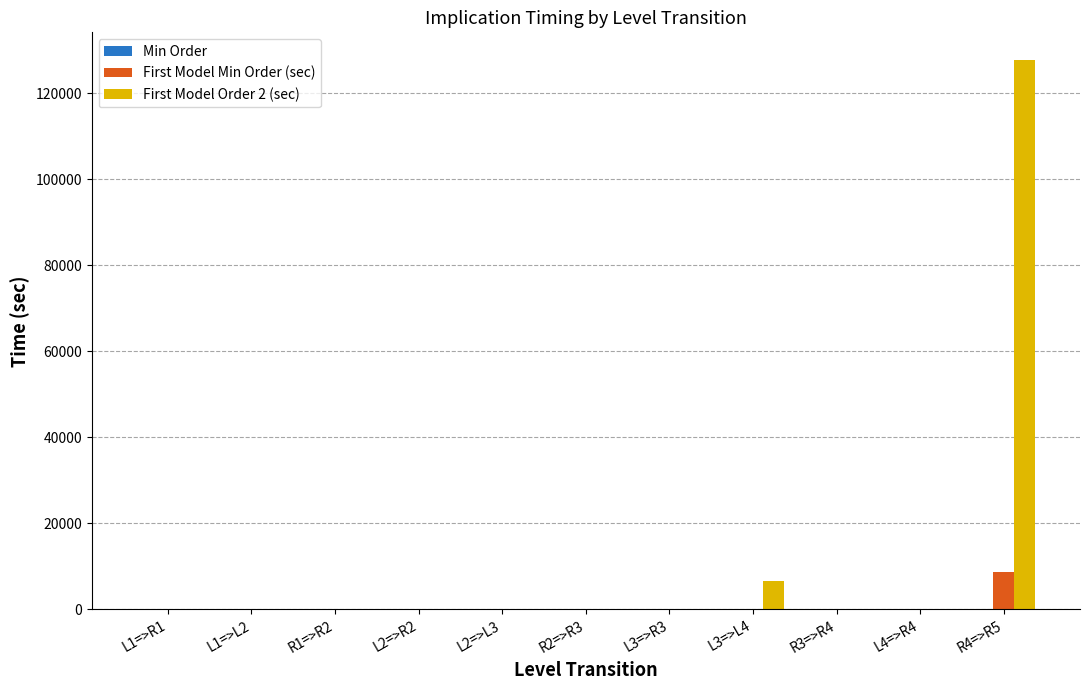

The value of First Model Order 2 (sec) at L3=>R3 is 52075.4. True or false?

False